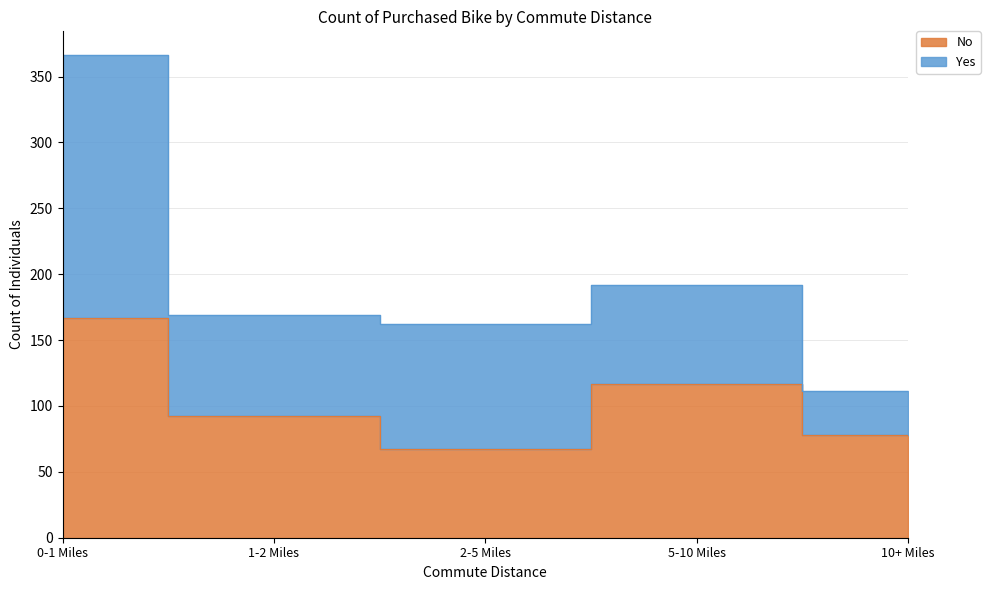

What is the label of the 4th point from the right?

1-2 Miles